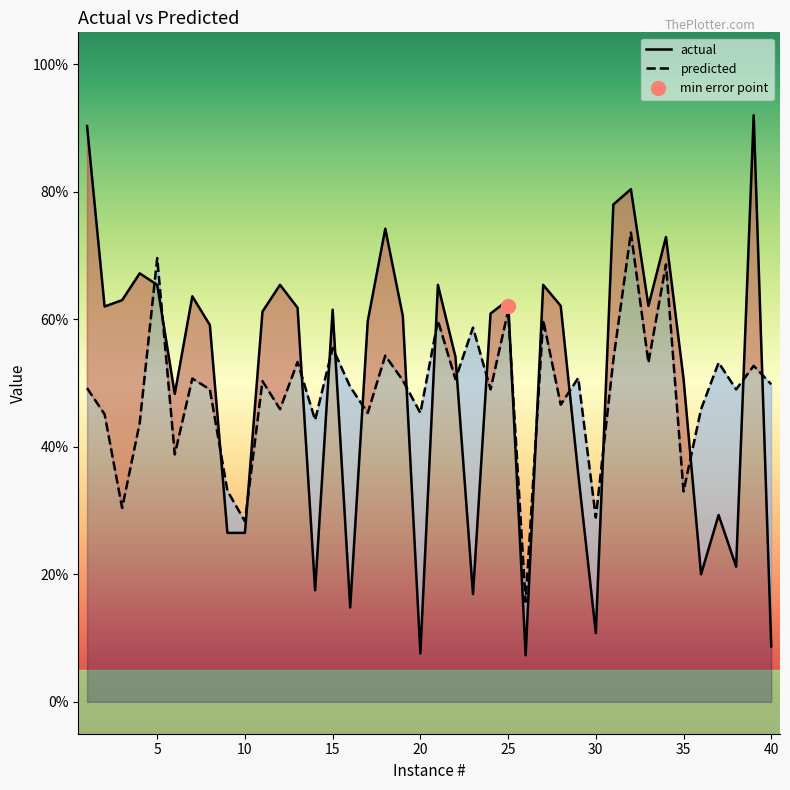

Is the value of actual at 30 greater than the value of predicted at 2?

No